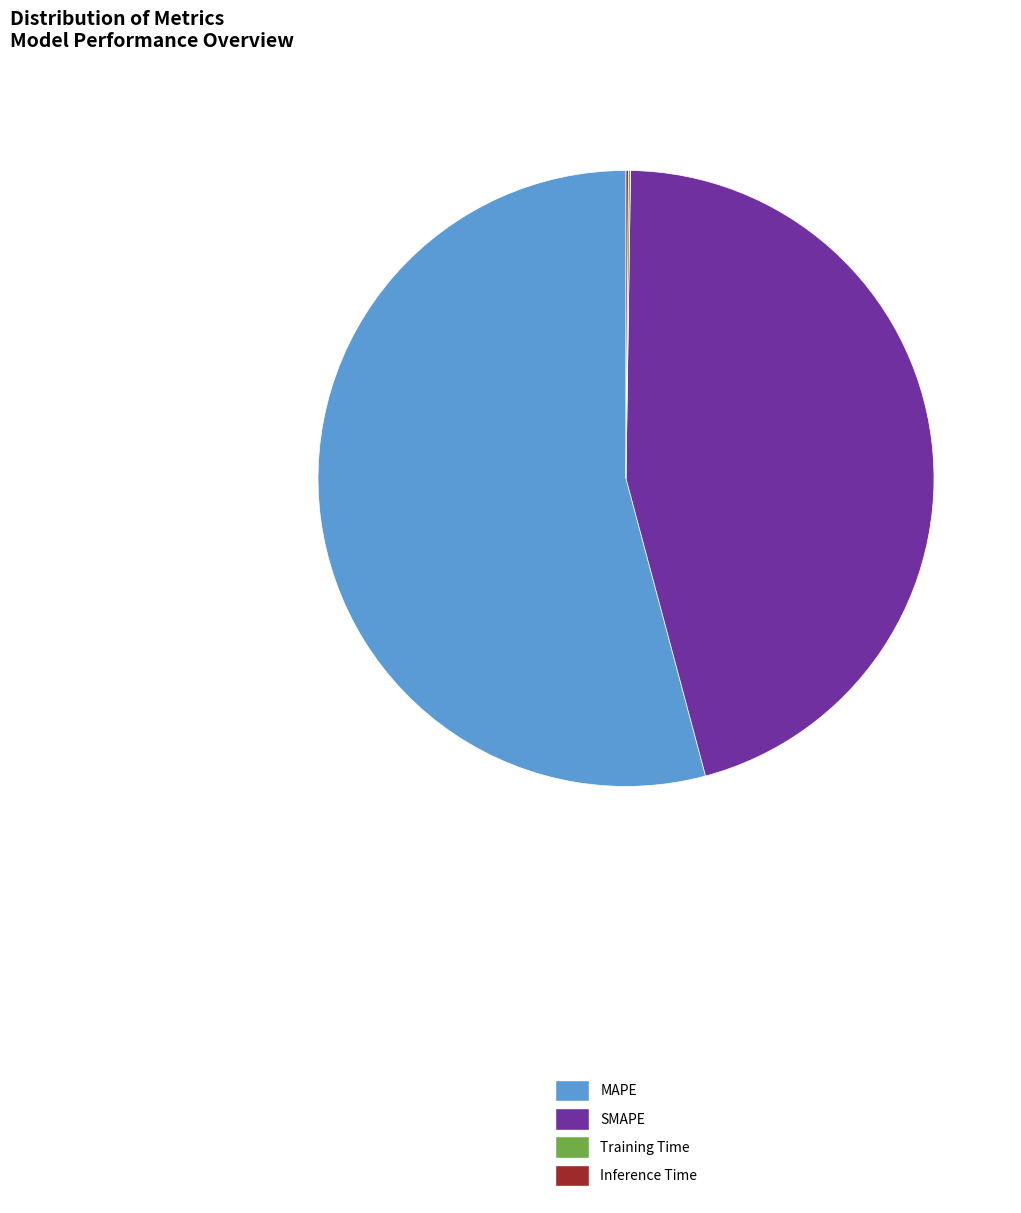

Does MAPE account for over 50% of the chart?

Yes